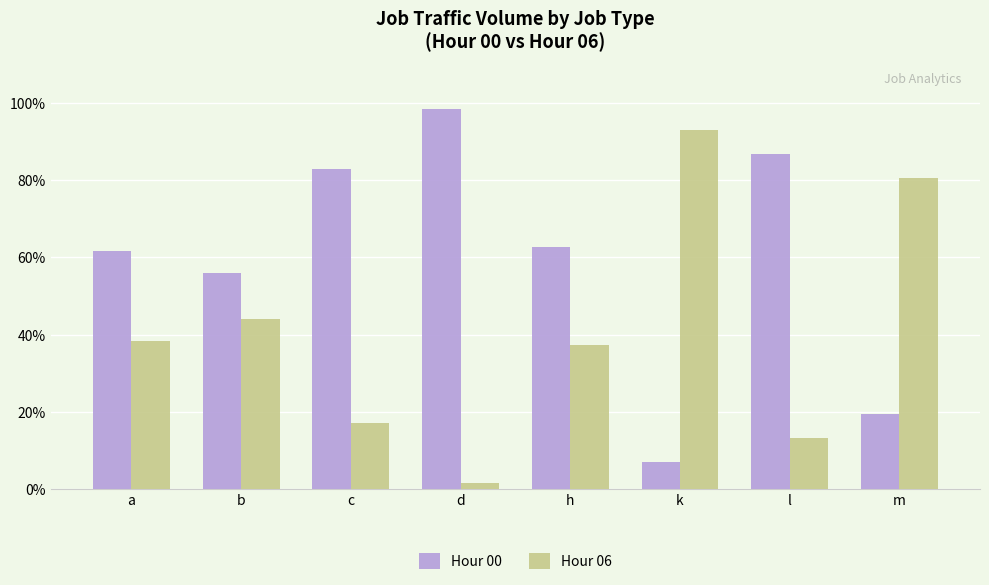

At which category does the chart reach its peak across all series?

d